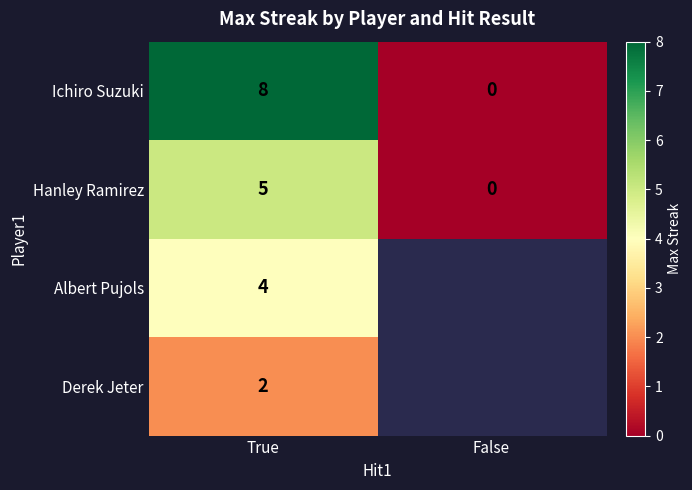

List the labels in order of Hanley Ramirez value, smallest first.

False, True